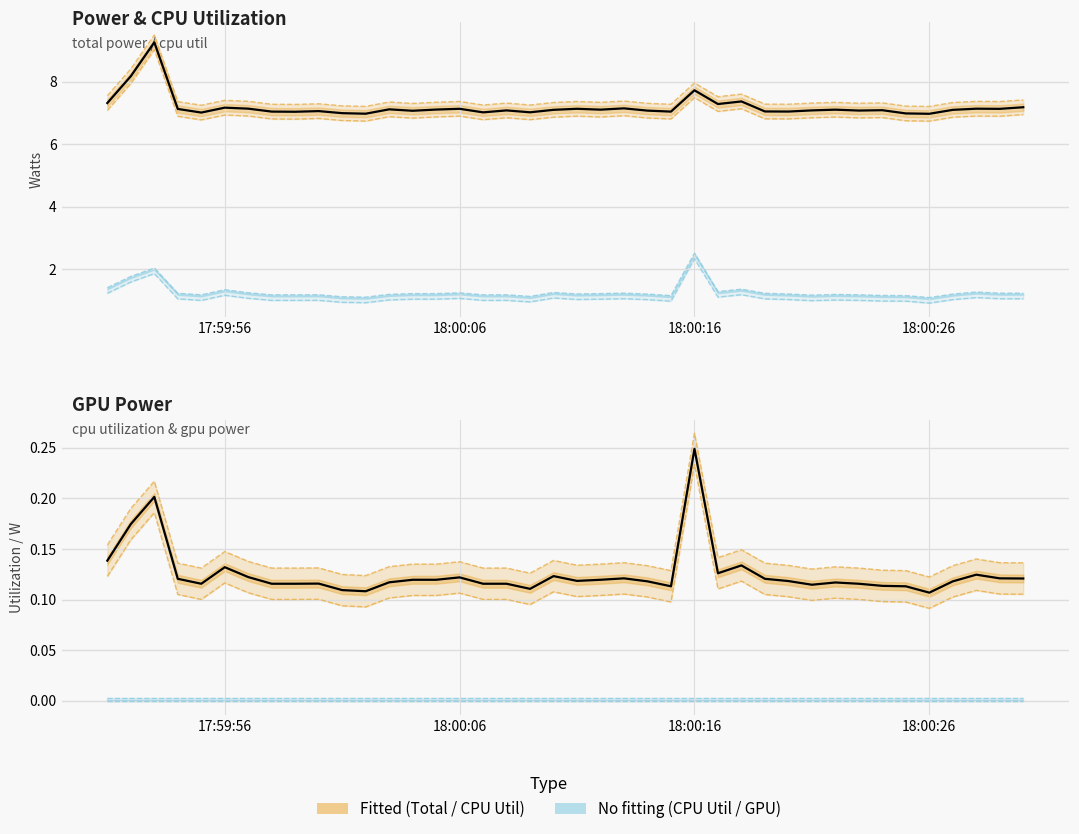

True or false: CPU Utilization and CPU Power cross at least once.

False